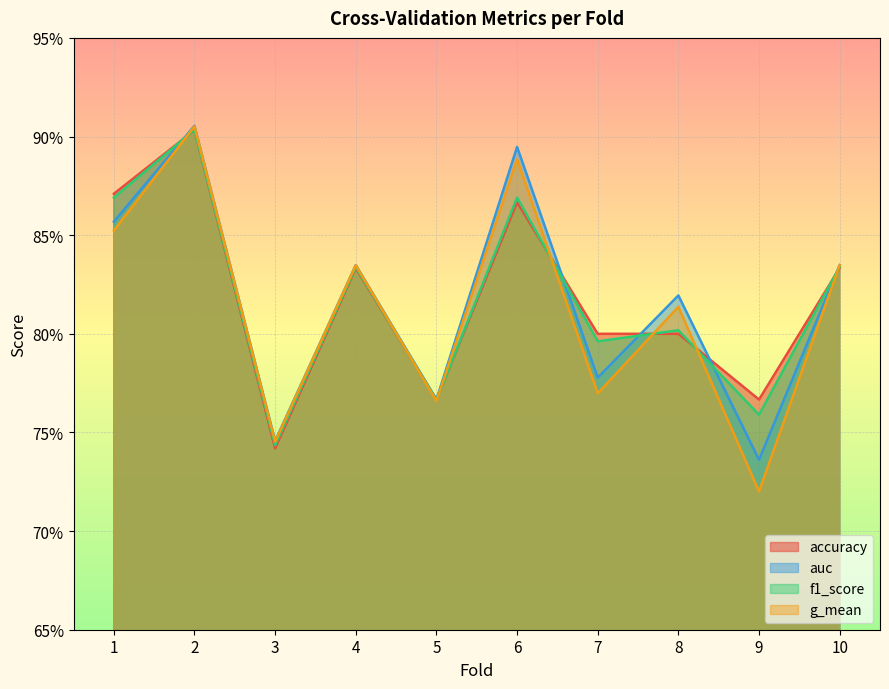

How many times do f1_score and auc cross each other?

5